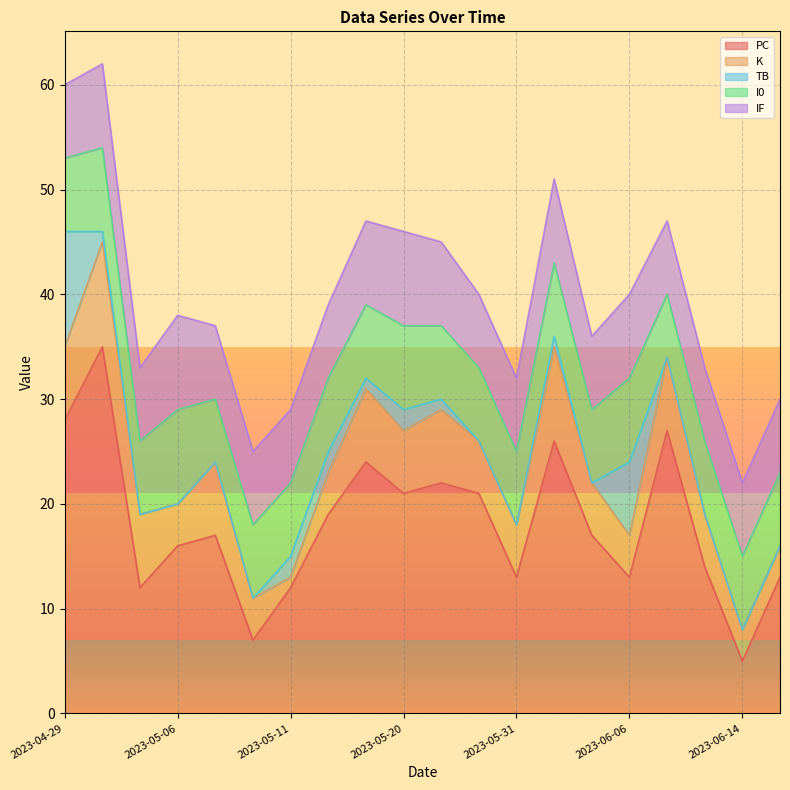

How many data points in TB are above 0?

9